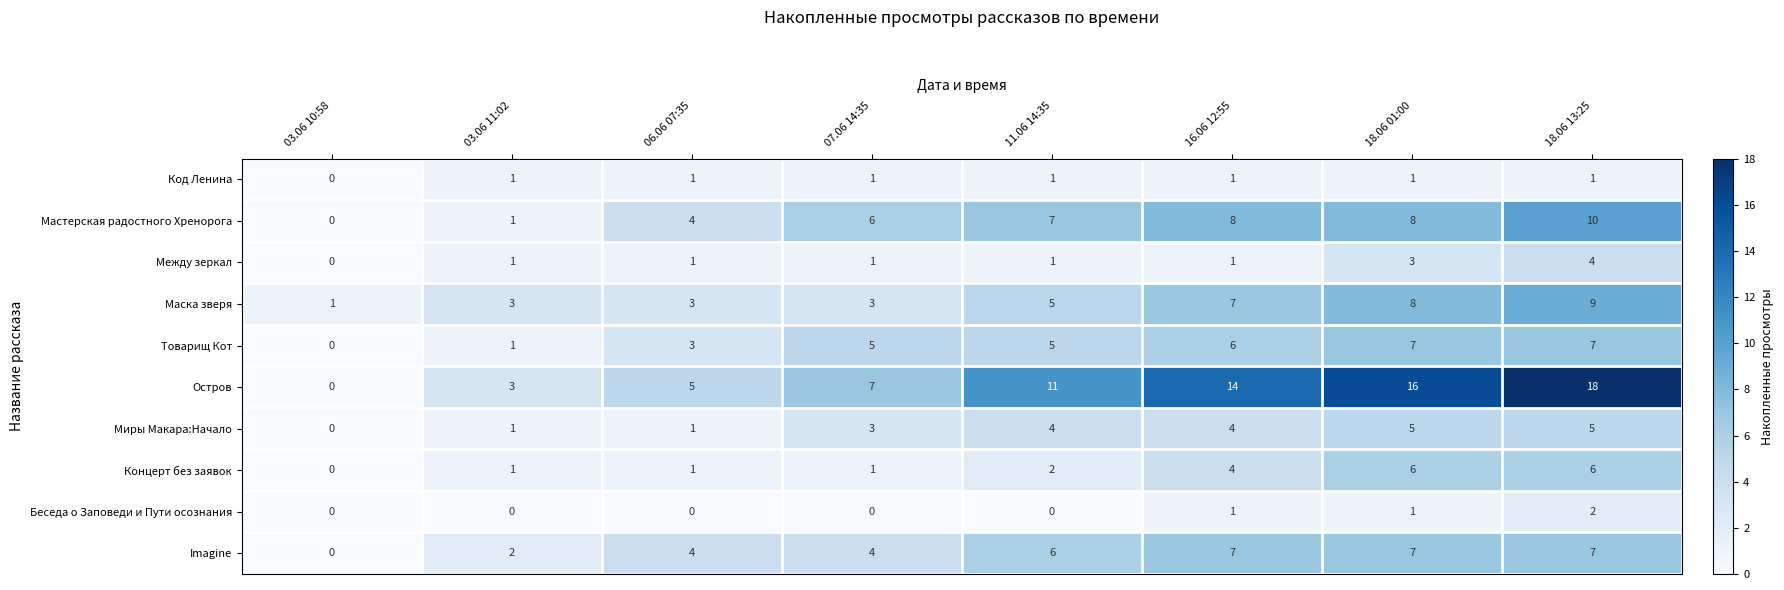

At how many categories does at least one series exceed 13?

3